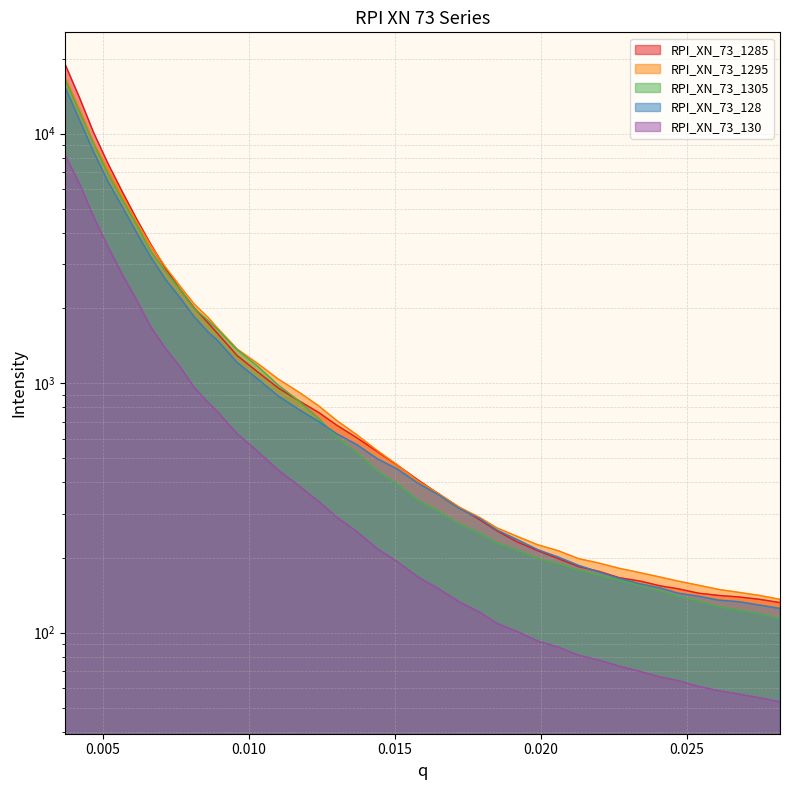

Which series has the largest total across all categories?

RPI_XN_73_1285